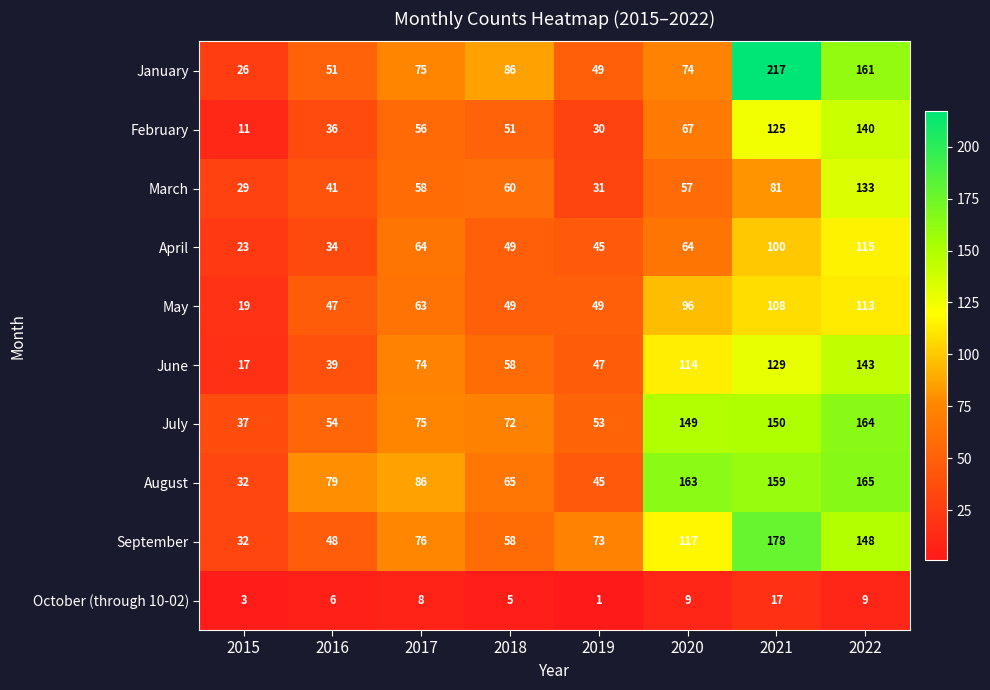

Which series has the largest range (max minus min)?

January